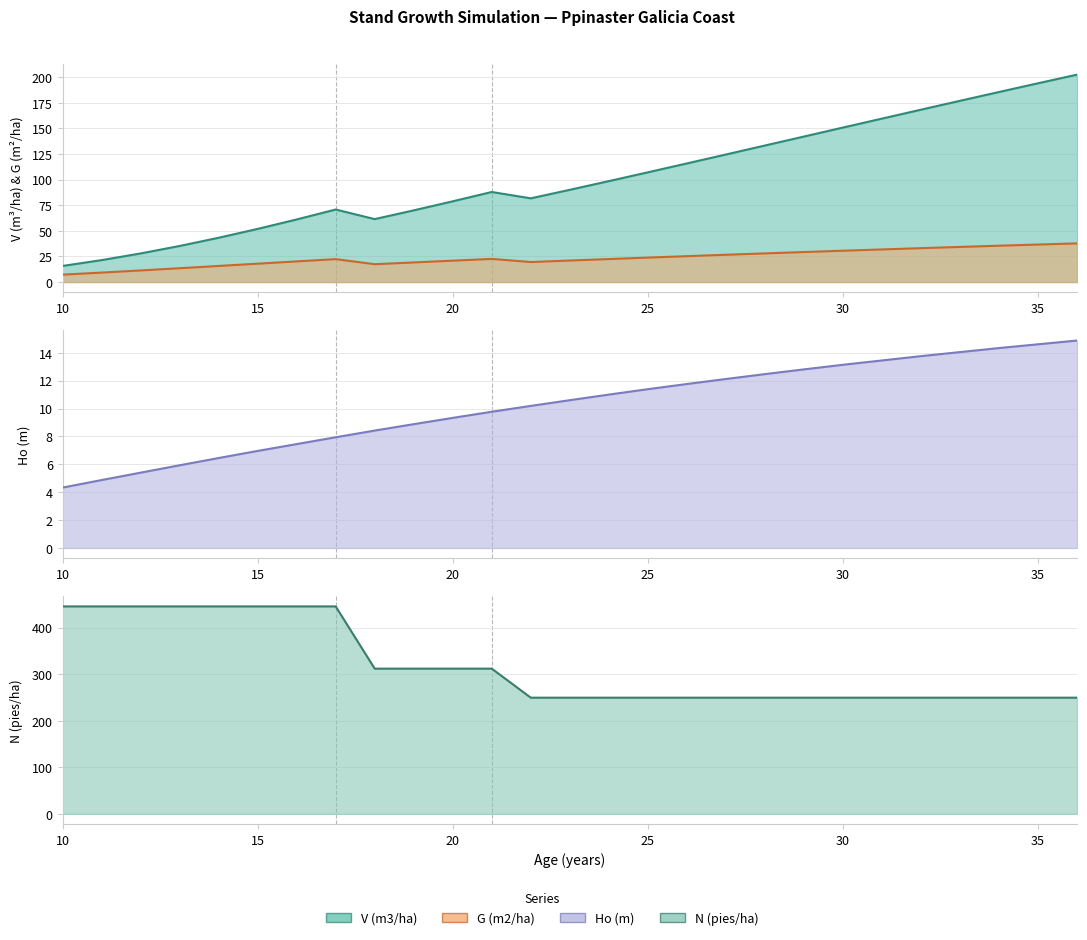

Between 29 and 27, which is larger?

29